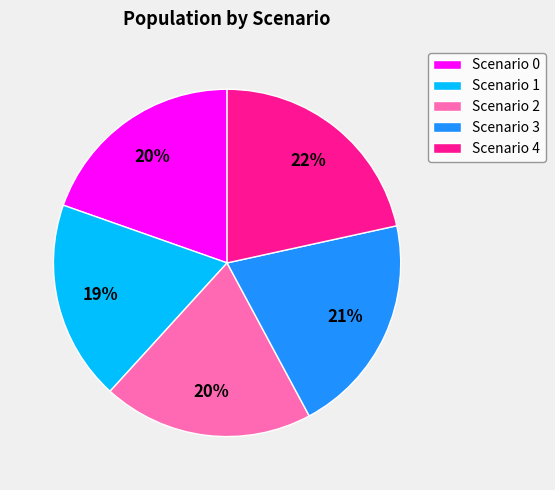

What is the smallest slice in the pie chart?

Scenario 1